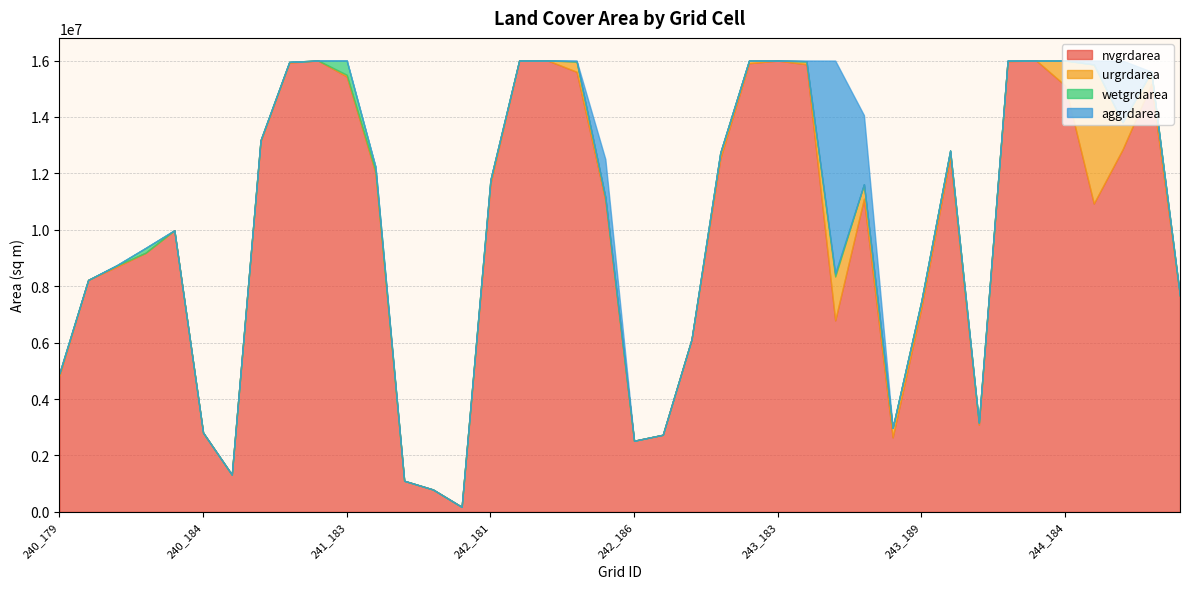

Is it true that wetgrdarea equals 0 at 244_186?

True